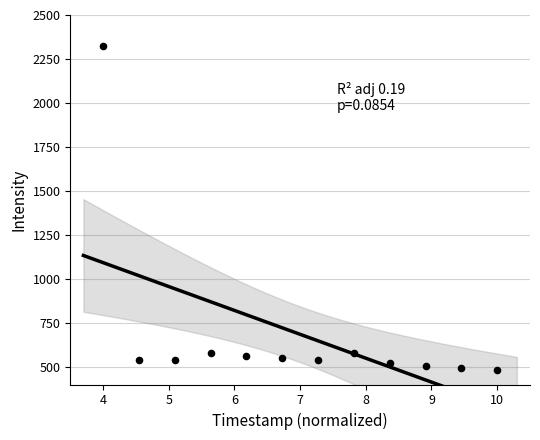

What is the average X value?

7.0